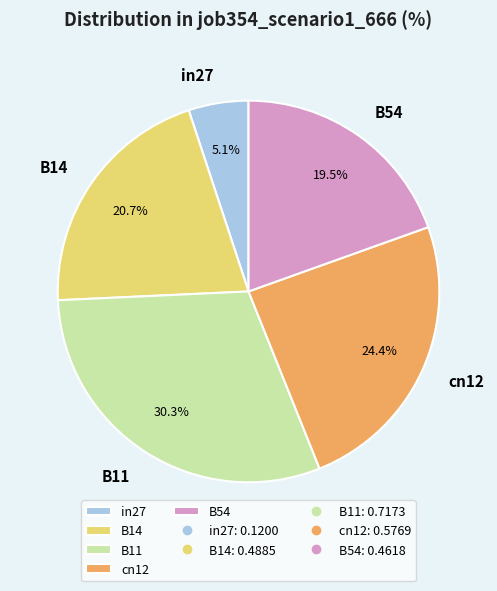

Is it true that in27 is 1% of the pie?

False